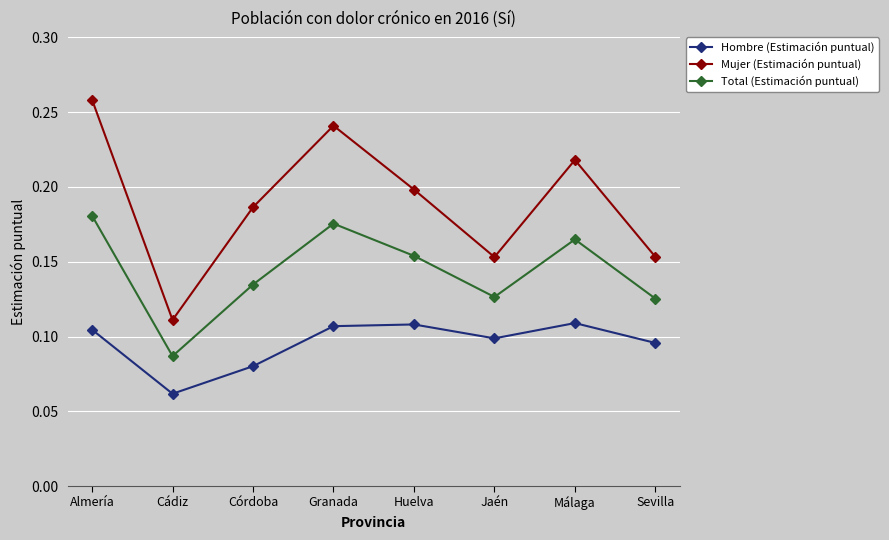

How many Mujer (Estimación puntual) values are between 0 and 1?

8